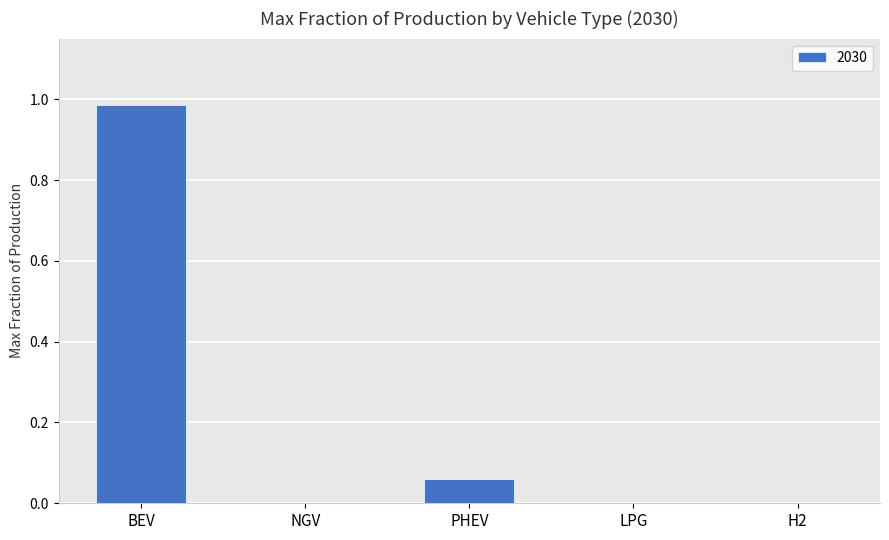

The chart shows a value of 0.0 at LPG. True or false?

True